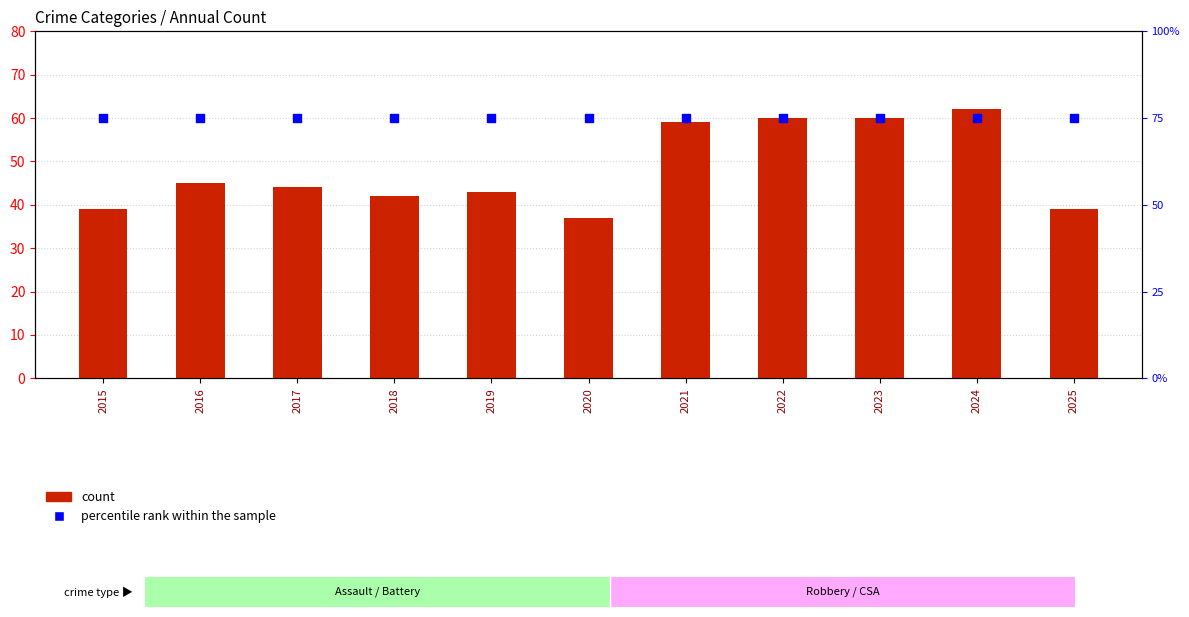

Which series has the widest spread of Y values?

count